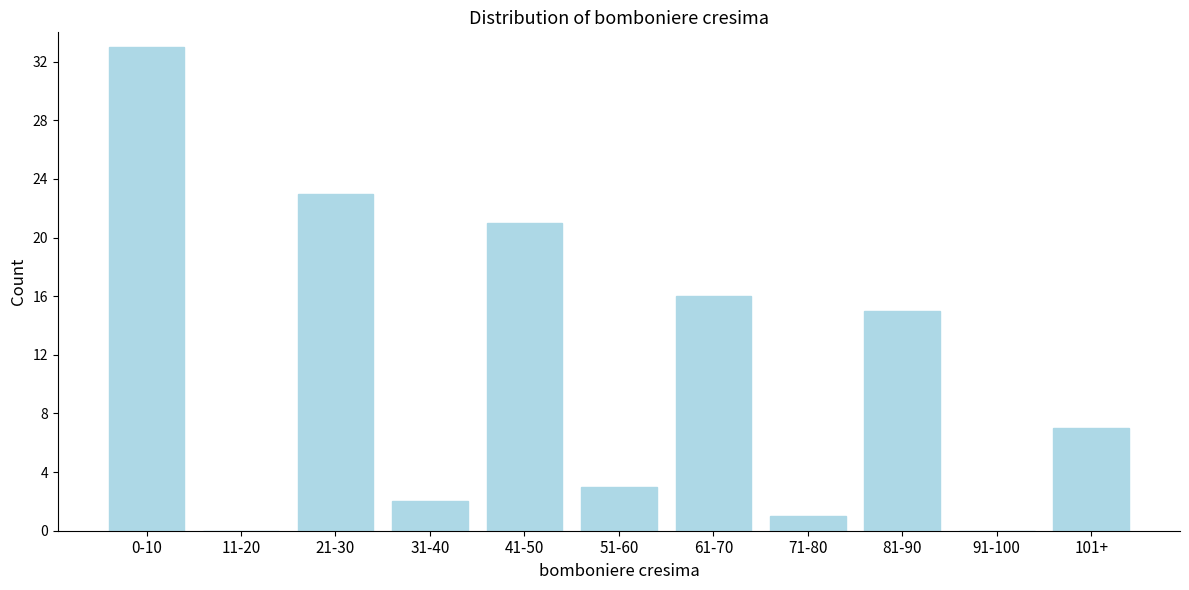

Reading left to right, what are all the values shown in this chart?

0-10=33	11-20=0	21-30=23	31-40=2	41-50=21	51-60=3	61-70=16	71-80=1	81-90=15	91-100=0	101+=7